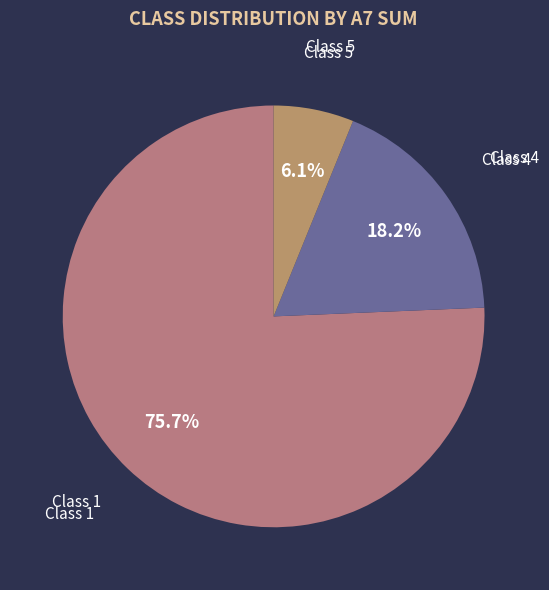

Is there a majority slice in this chart?

Yes